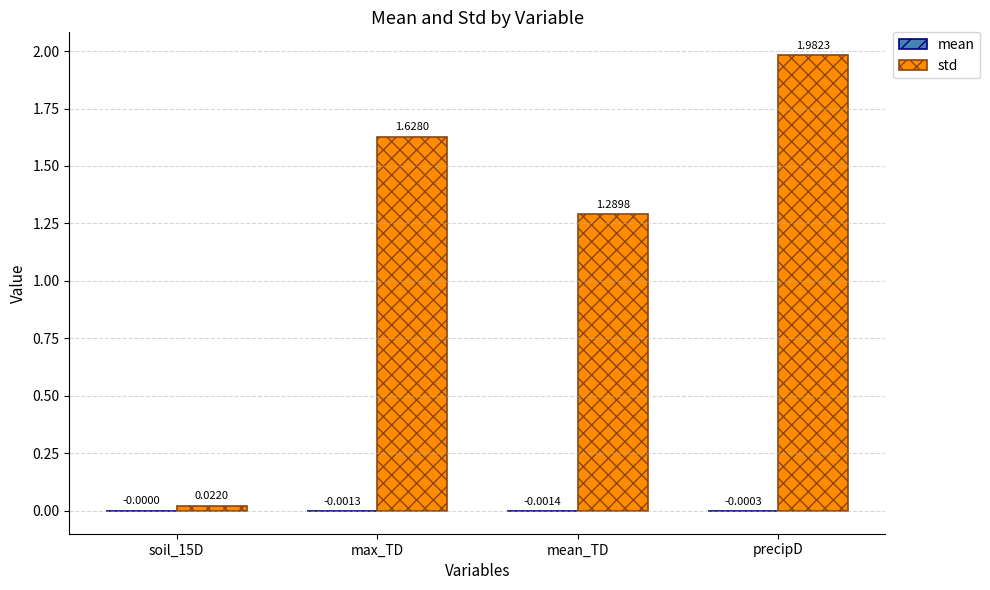

At which label does std first exceed 1?

max_TD